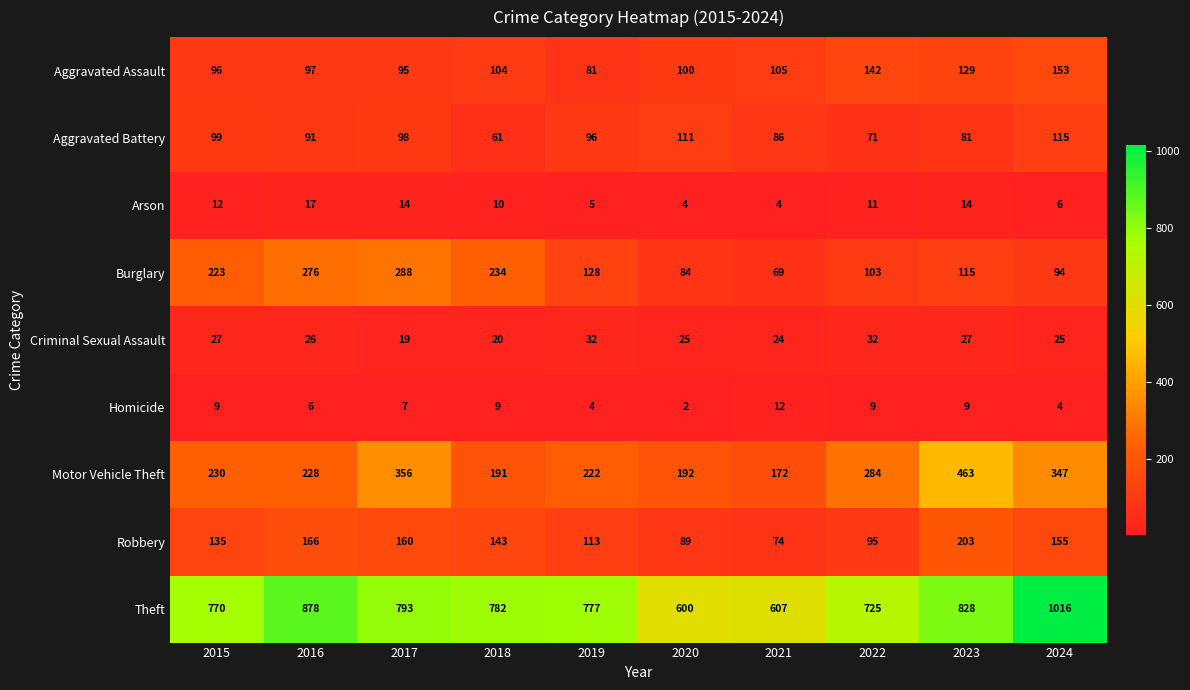

What is the average value of the Aggravated Assault series?

110